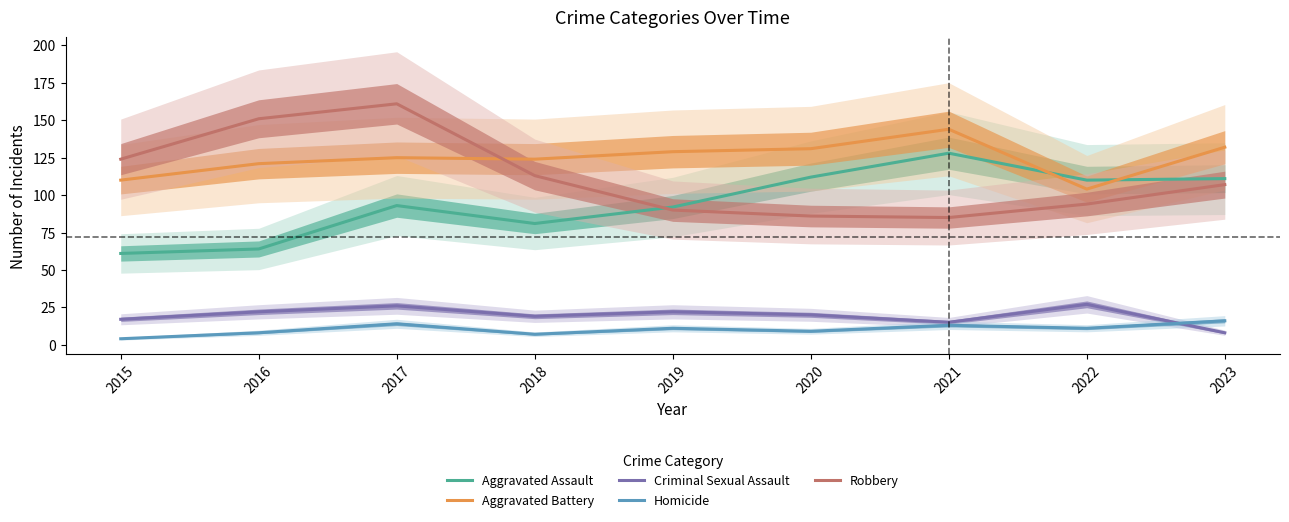

What is the maximum value for Homicide?

16